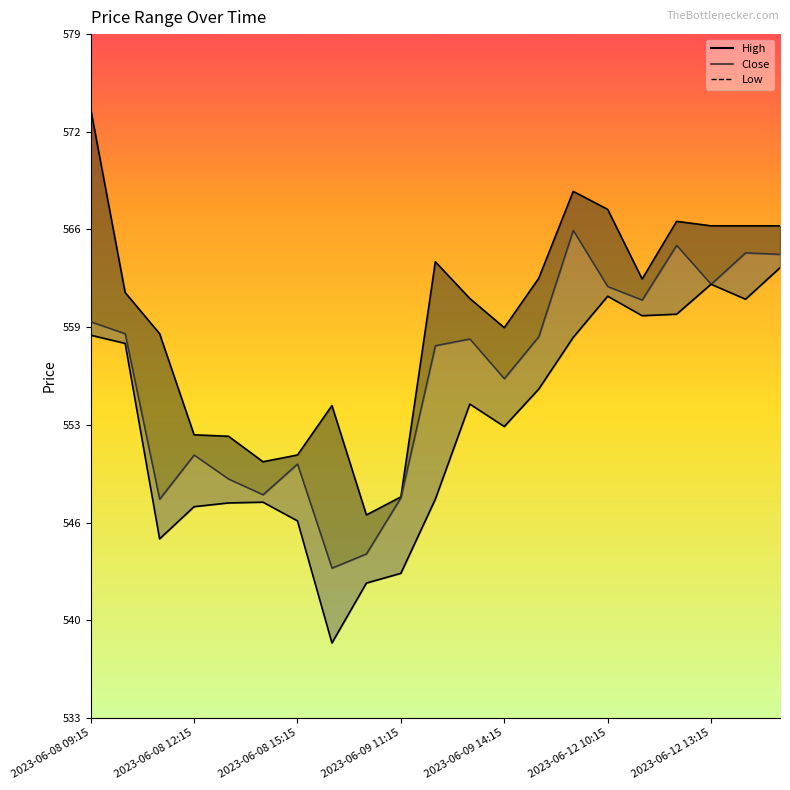

Is the value of Close at 2023-06-12 12:15 greater than the value of High at 2023-06-08 15:15?

Yes